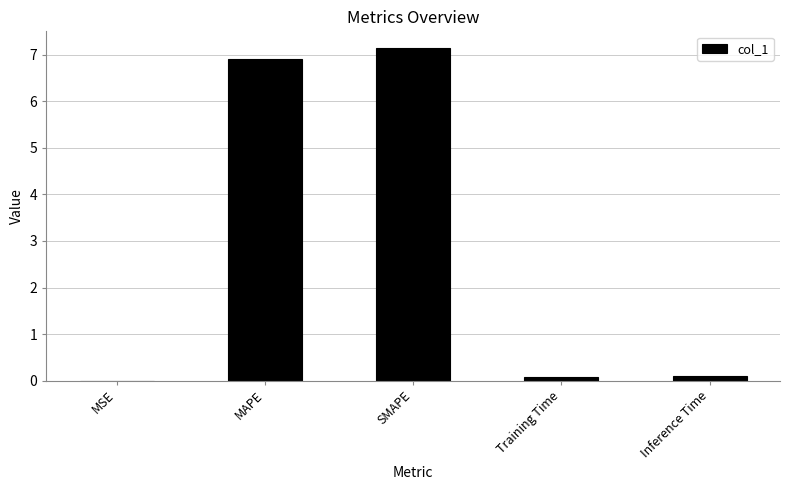

What is the maximum value shown in the chart?

7.1